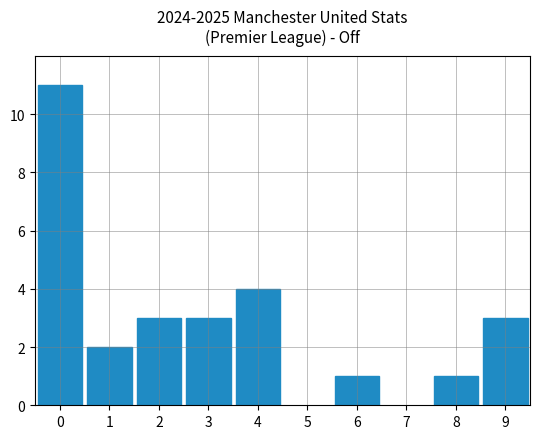

How many series are shown in this chart?

1